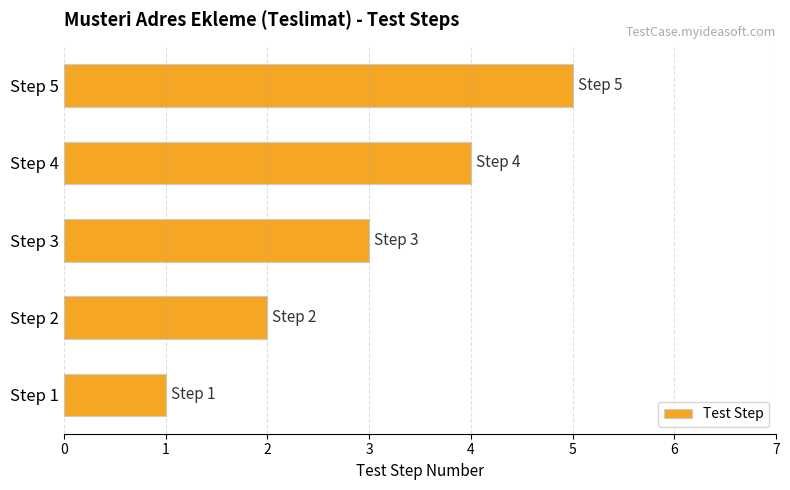

Where is the data nearest to the value 3?

Step 3